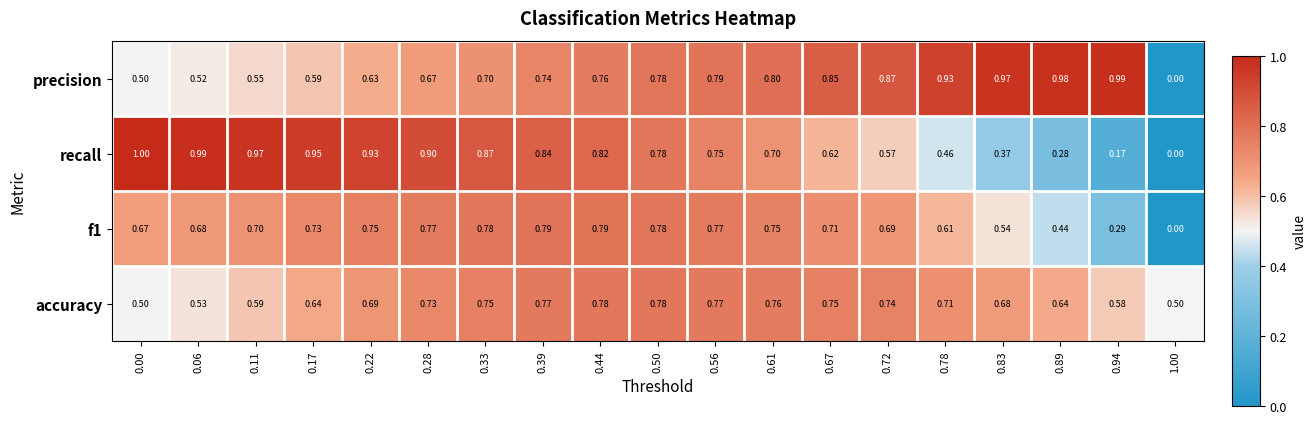

Which series changed the most between 0.61 and 0.78?

recall